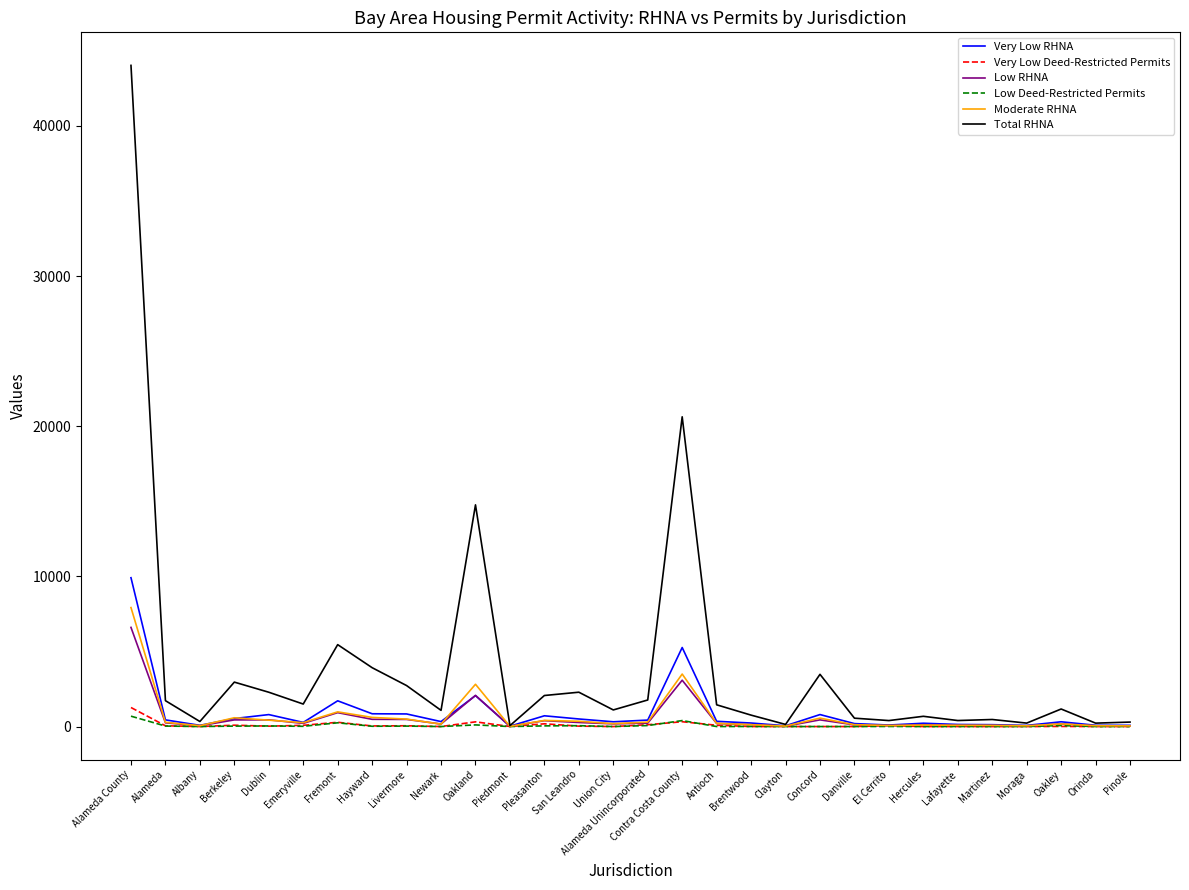

What is the difference between the highest and lowest values at Dublin?

2259